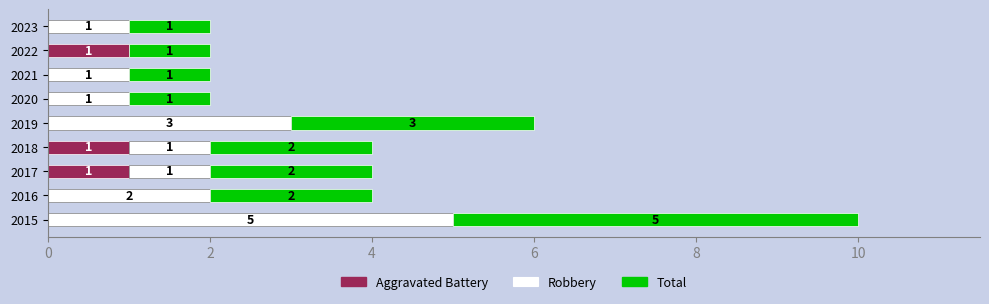

Is it true that Aggravated Battery equals 1 at 2022?

True